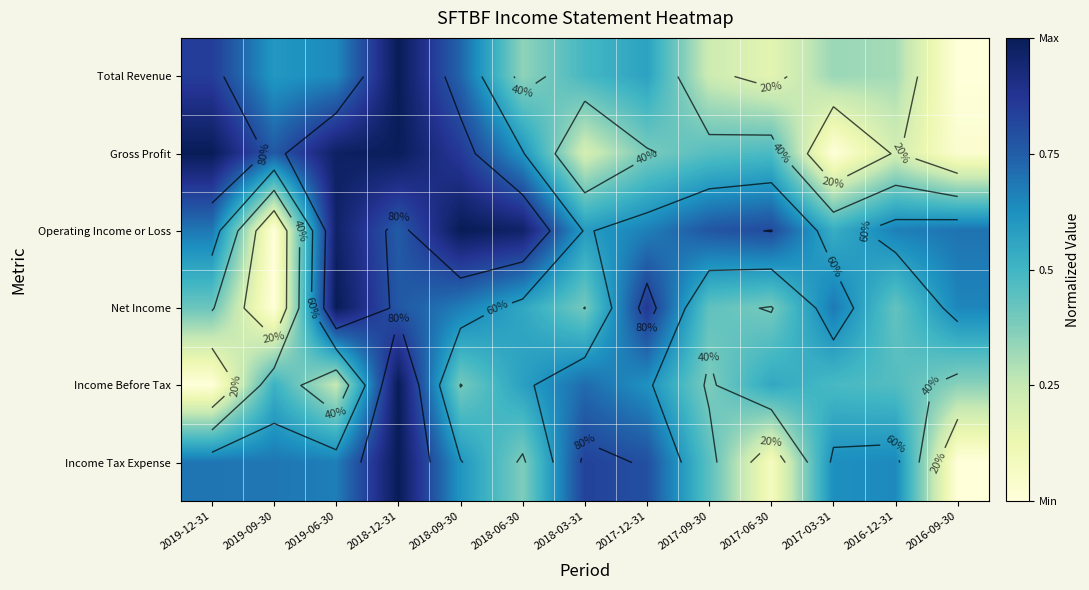

The Gross Profit series shows 0.3 at 2018-09-30. True or false?

False